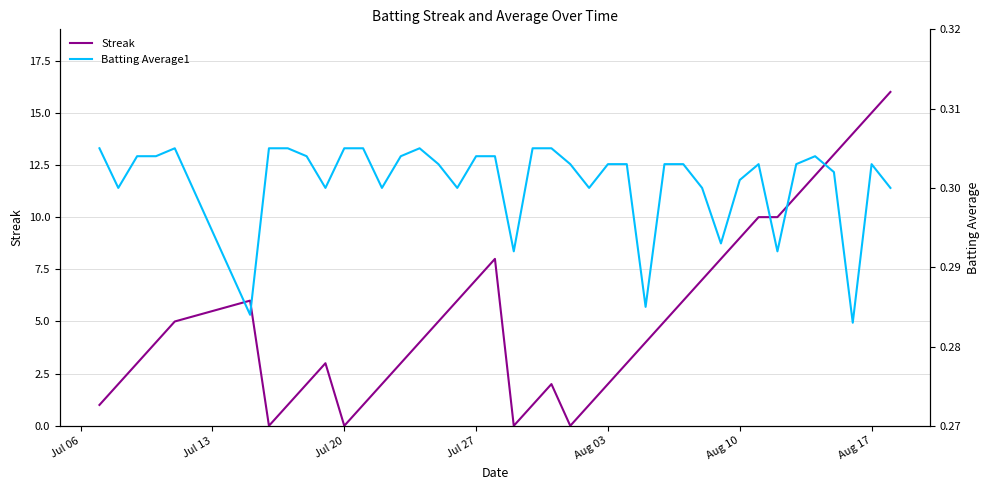

What is the highest value of the Streak series?

16